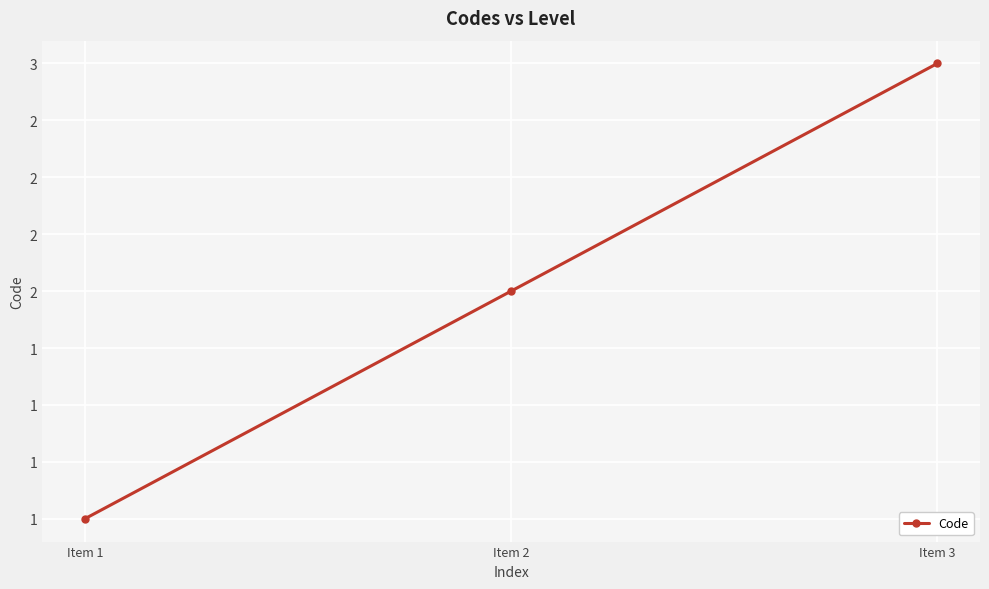

Does the chart have visible grid lines?

Yes